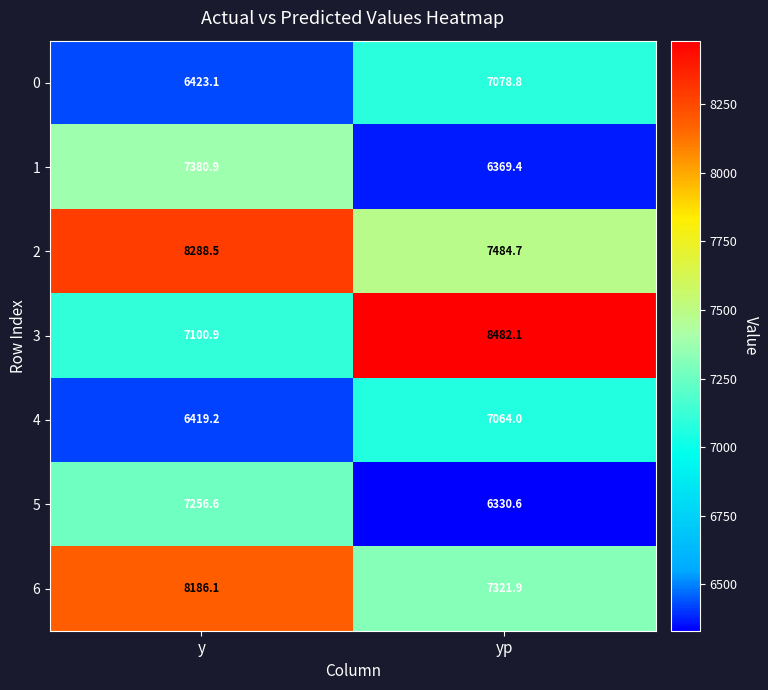

At which label is 0 closest to 6750?

y